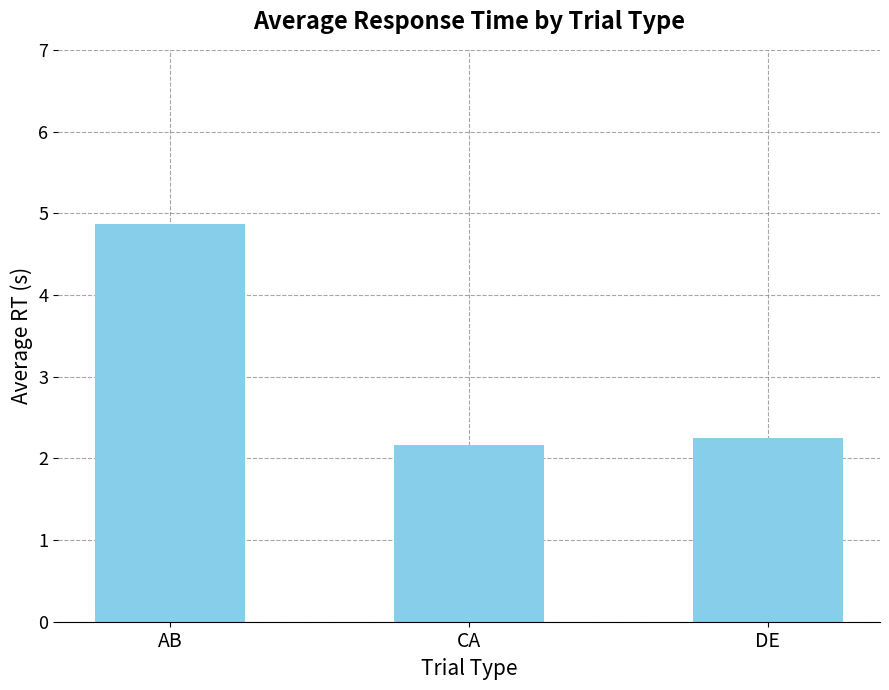

Reading left to right, what are all the values shown in this chart?

AB=4.9	CA=2.2	DE=2.2